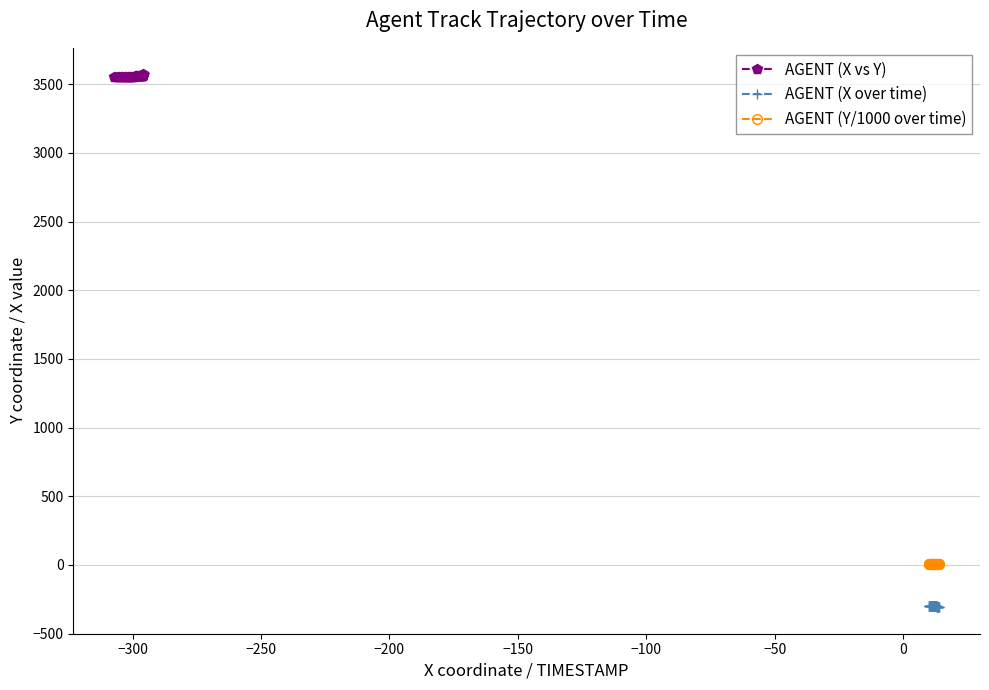

Which series has the largest total across all categories?

AGENT (X vs Y)